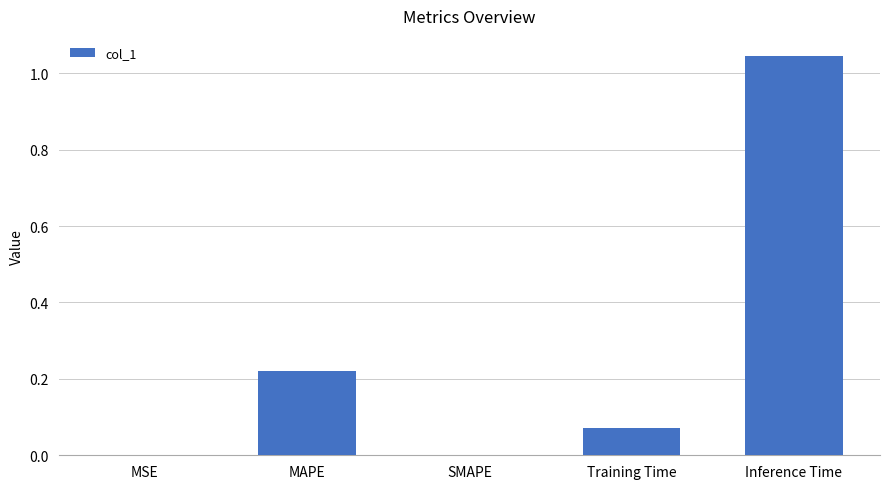

Which has a higher value, SMAPE or MAPE?

MAPE